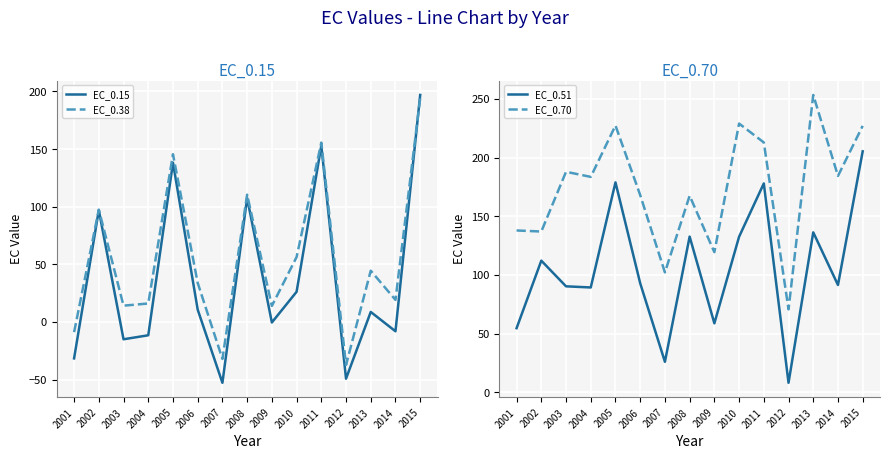

What is the difference between the second highest and minimum values in the EC_0.38 series?

192.8